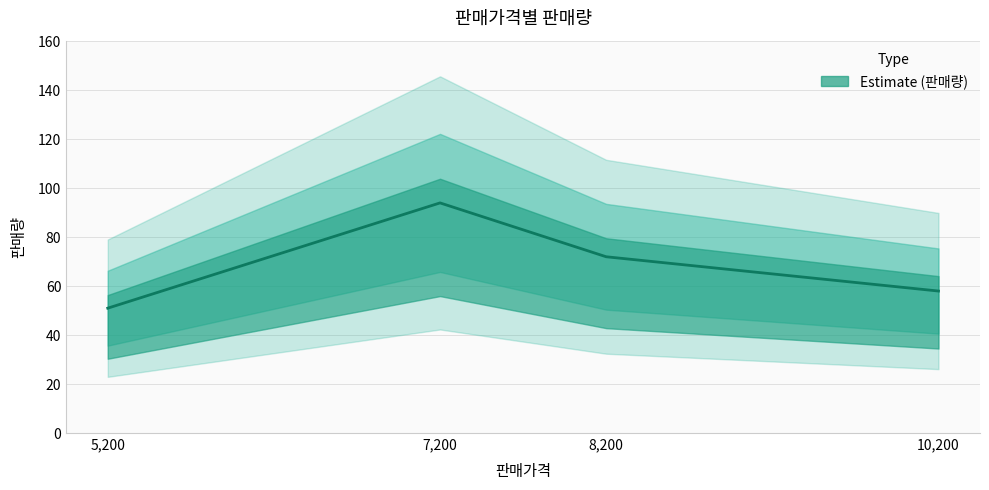

The chart shows a value of 58 at 10200. True or false?

True